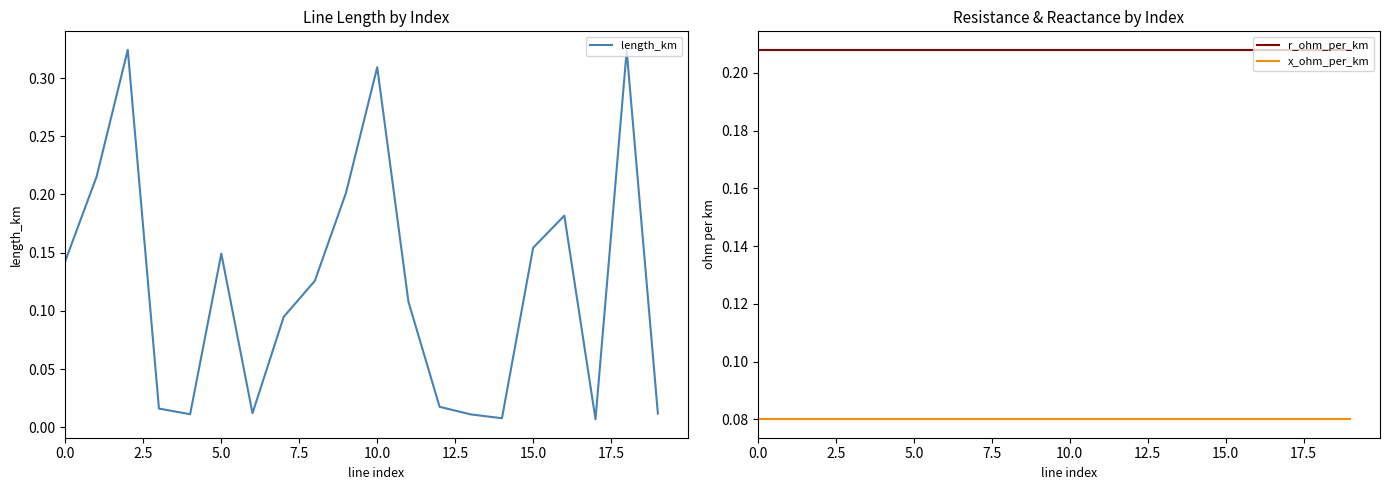

What is the difference between the maximum and minimum values in the length_km series?

0.3